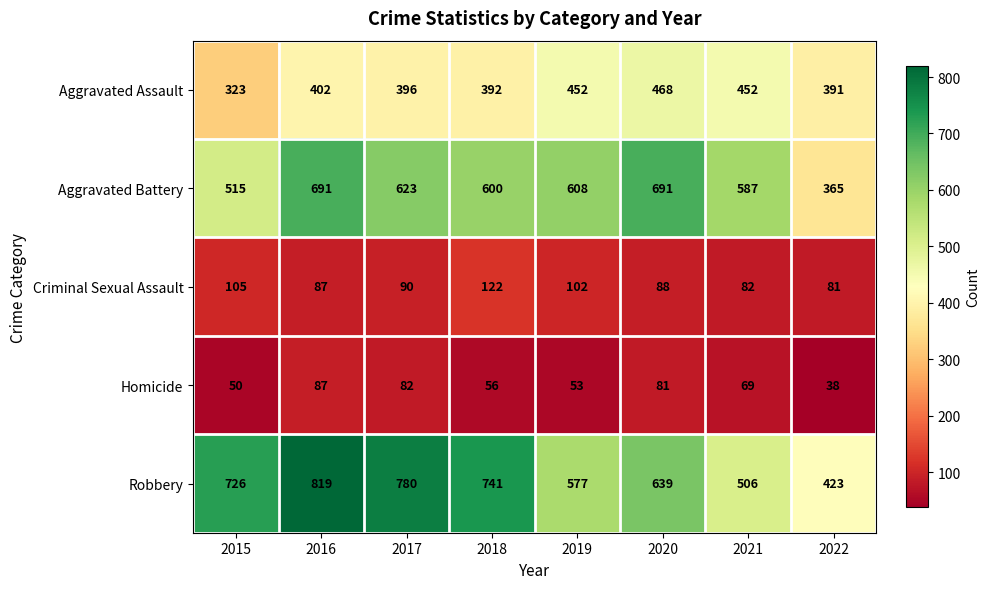

What is the smallest value displayed?

38